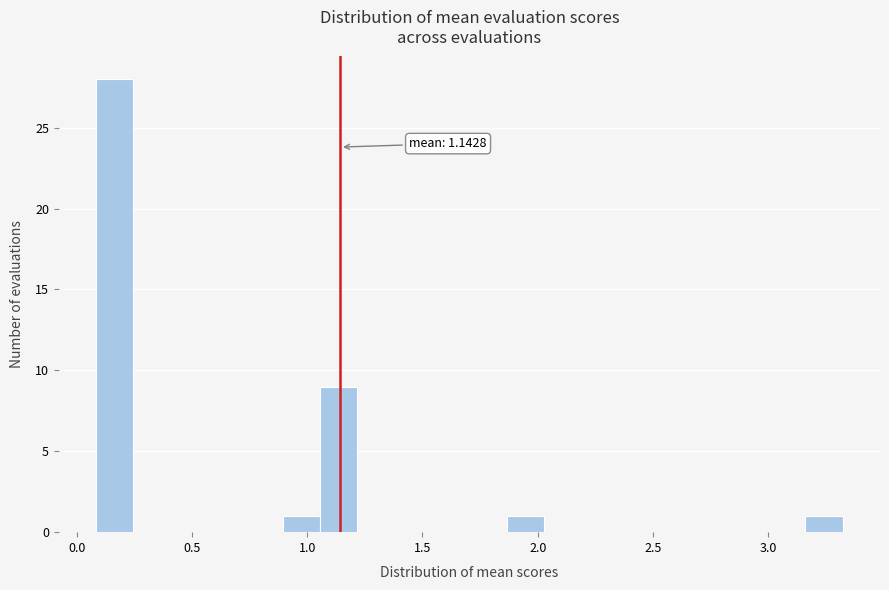

Around what value on the x-axis is the tallest bar? Give the approximate position of its centre, as read against the axis.

0.15